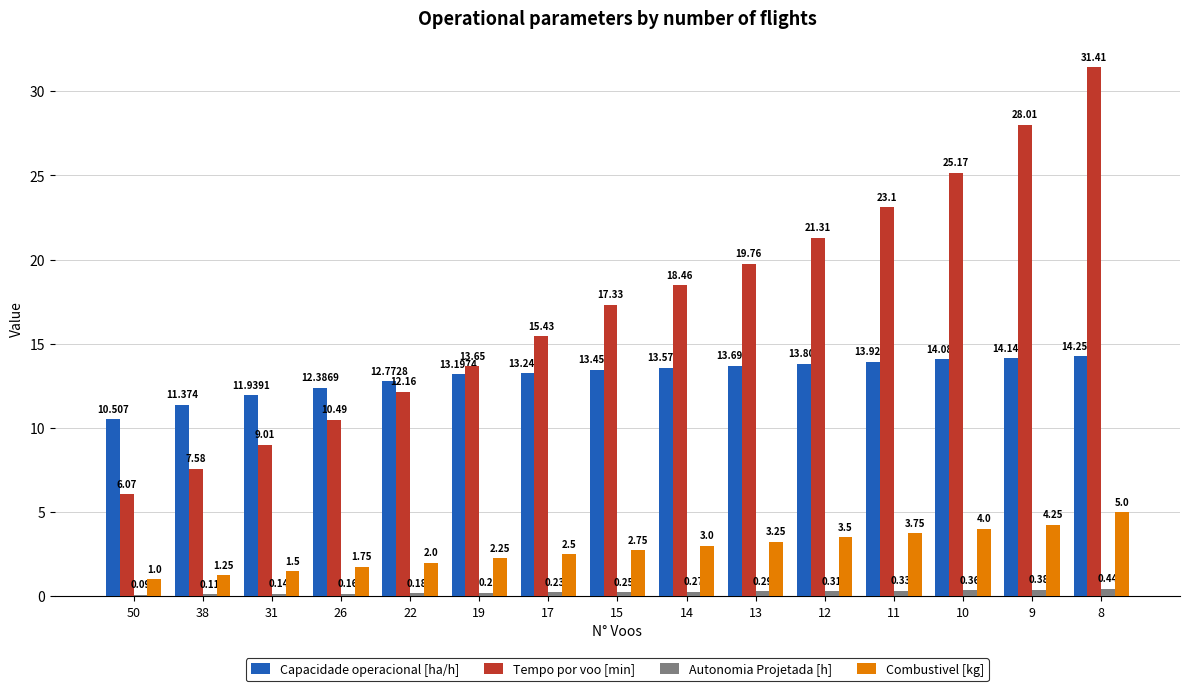

What is the greatest value displayed?

31.4